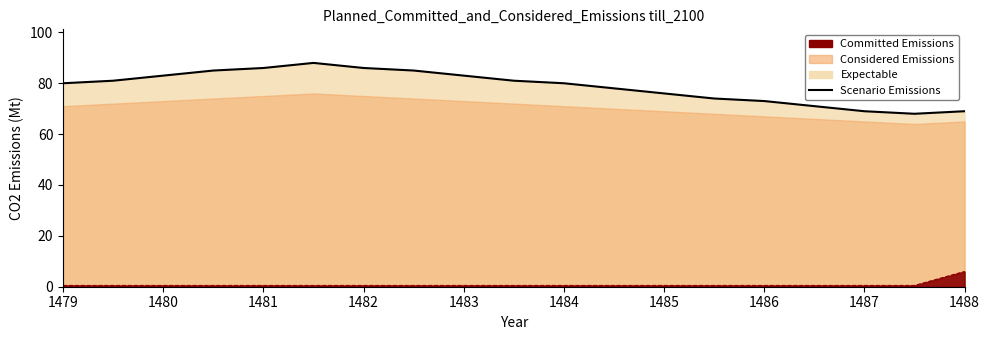

What is the minimum value shown in the chart?

68